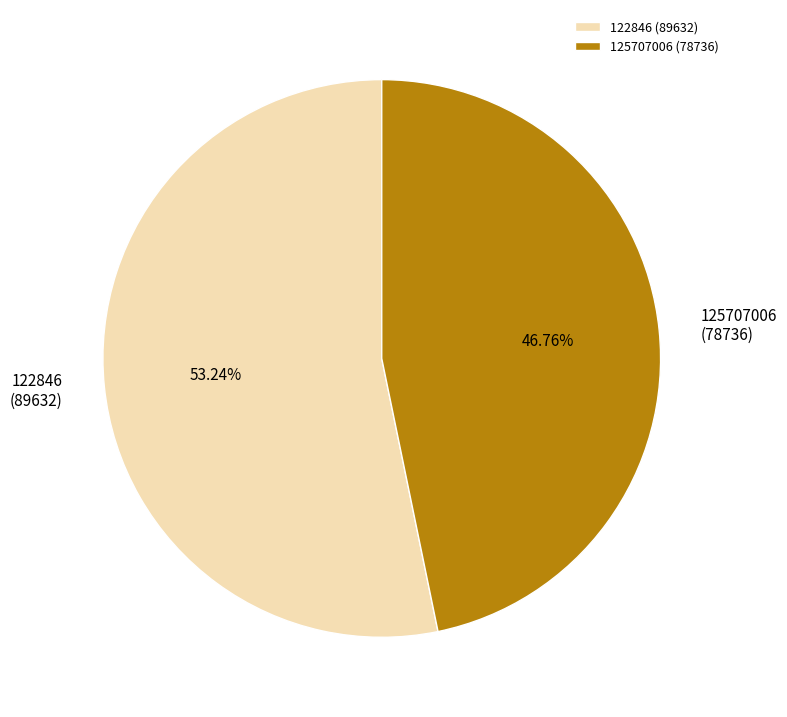

True or false: 125707006 accounts for 55% of the total.

False